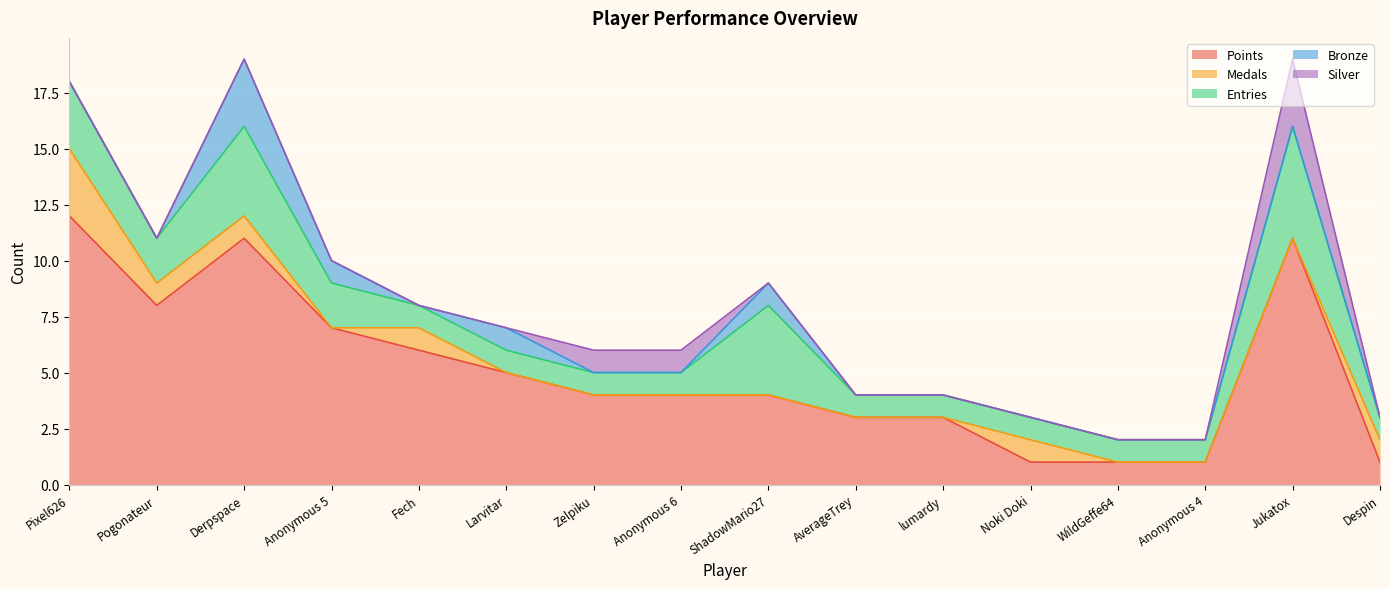

True or false: Points and Medals cross at least once.

False